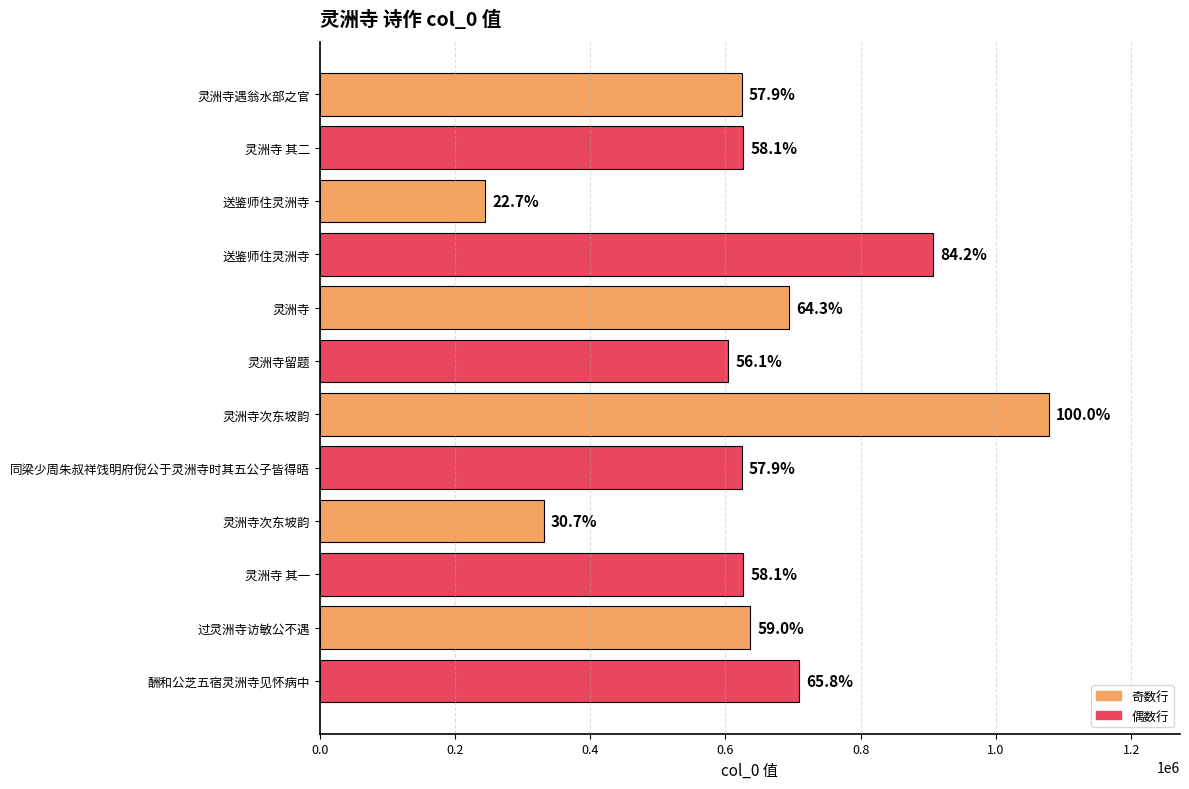

What is the maximum value shown in the chart?

1078102